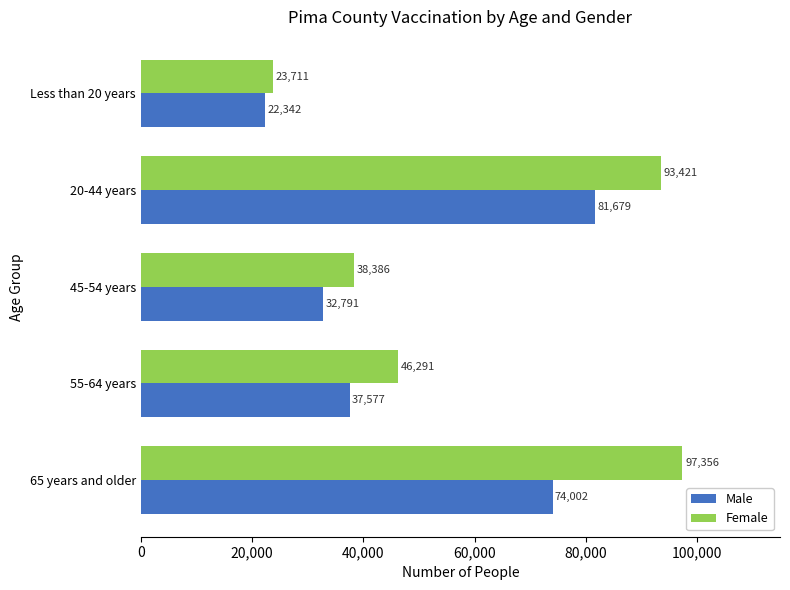

What is the average value of the Female series?

59833